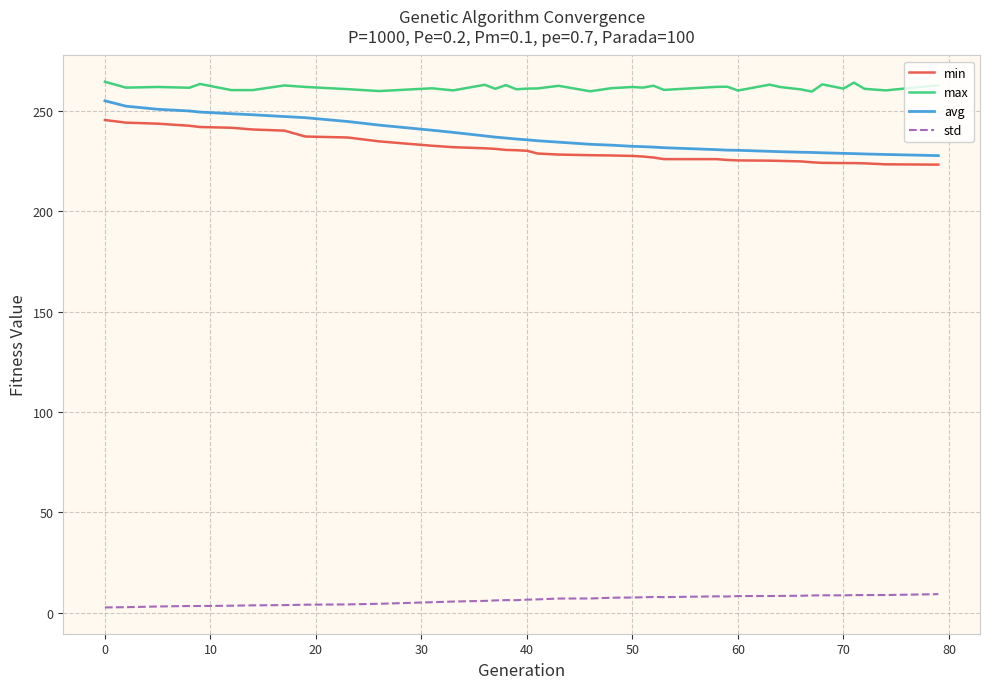

What is the maximum value shown in the chart?

264.4